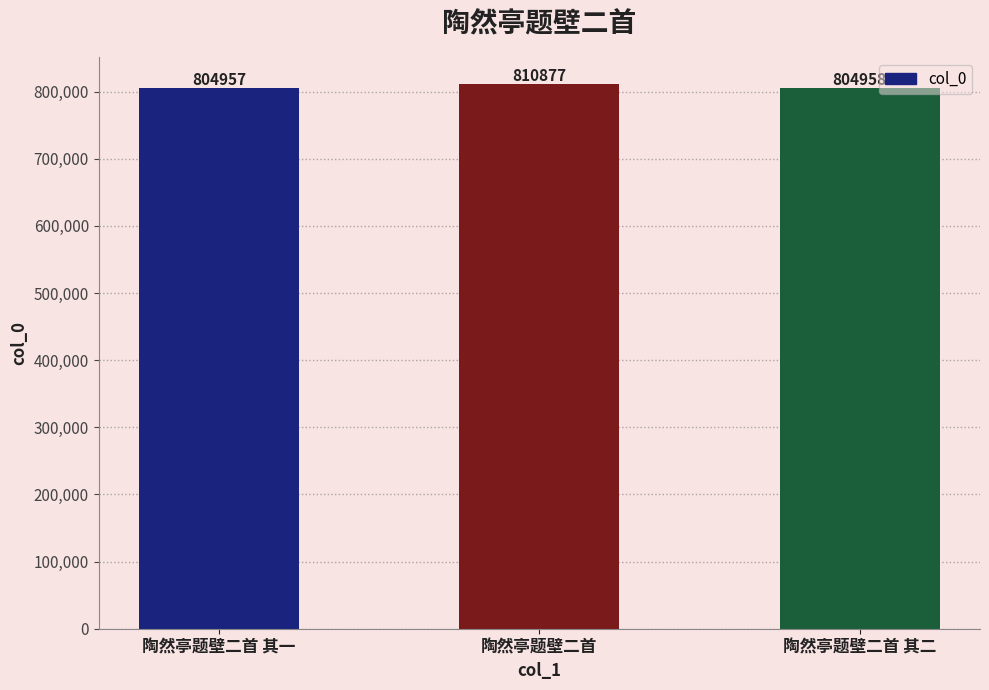

Reading left to right, extract all data points from this chart.

陶然亭题壁二首 其一=804957	陶然亭题壁二首=810877	陶然亭题壁二首 其二=804958